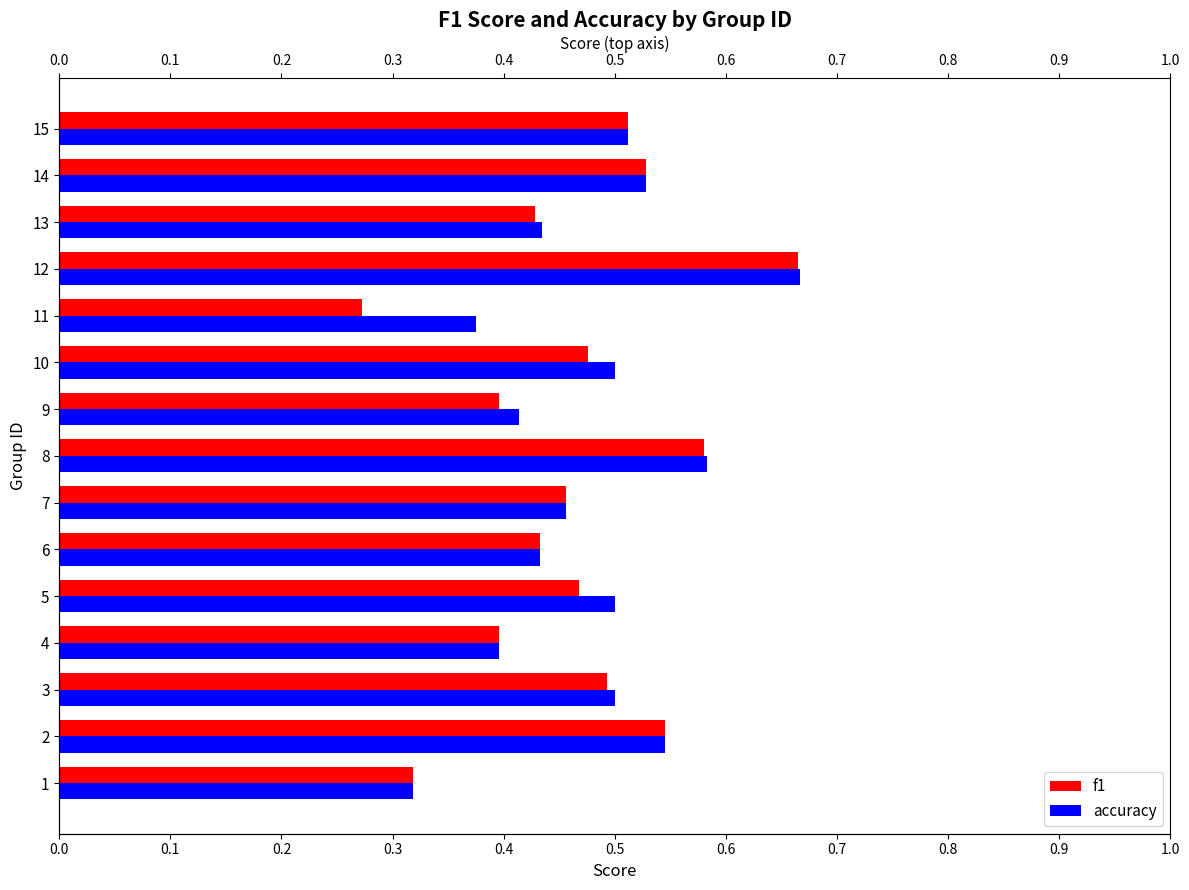

What is the greatest value displayed?

0.7